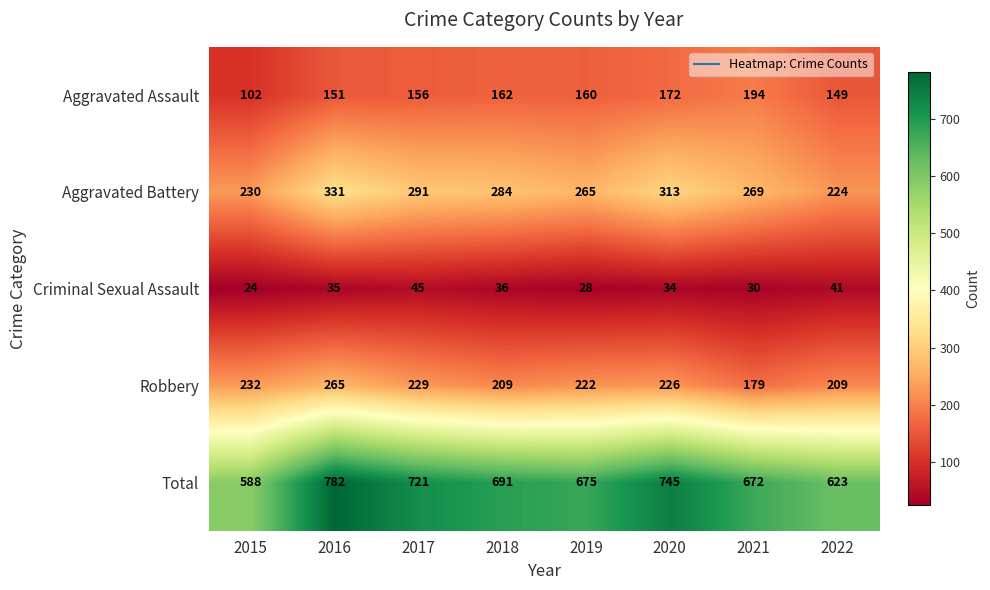

What is the difference between the second highest and second lowest values in the Aggravated Battery series?

83